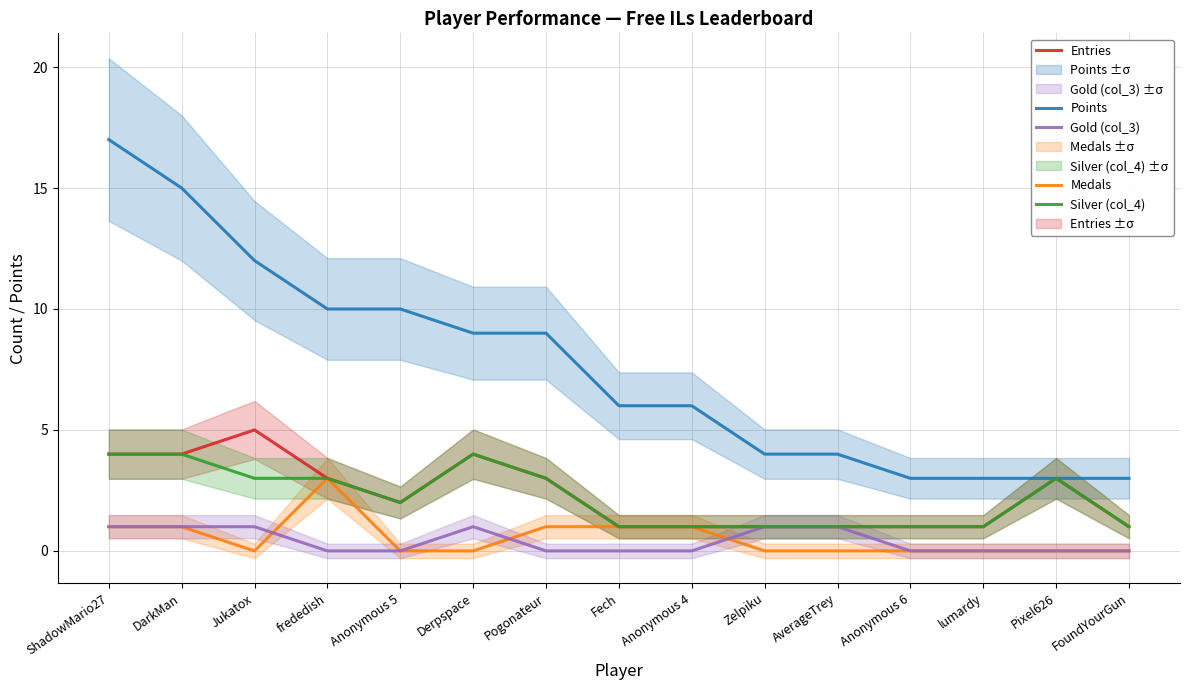

How many series are shown in this chart?

5